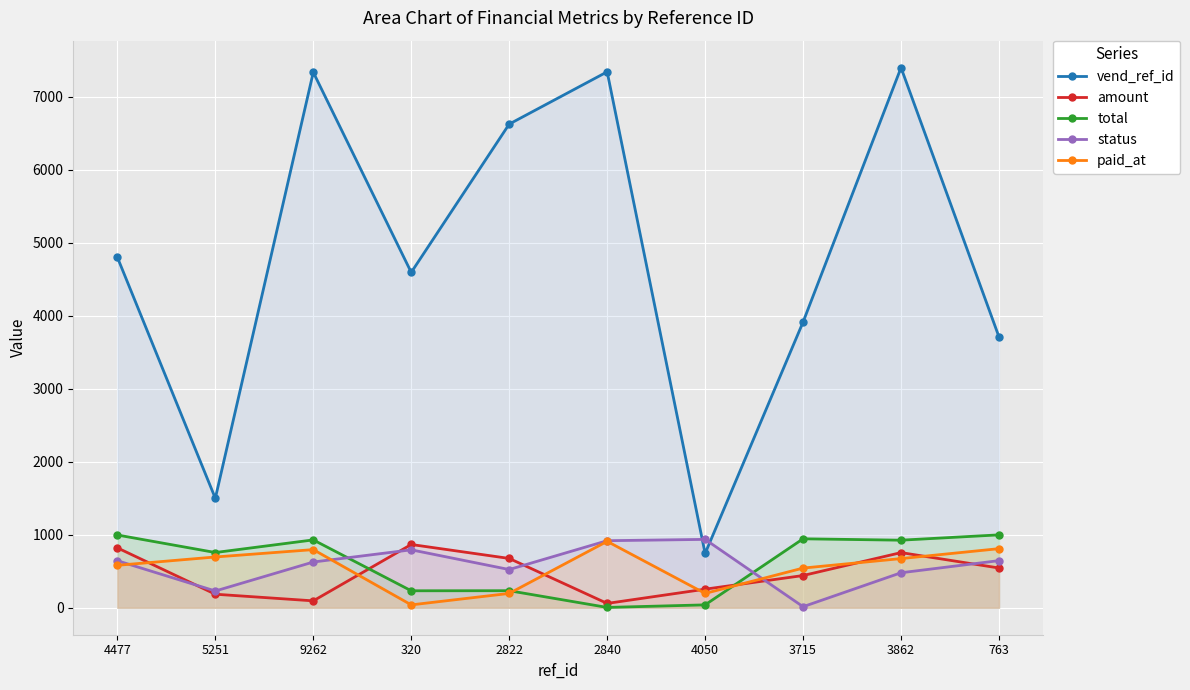

True or false: vend_ref_id and status intersect in this chart.

True